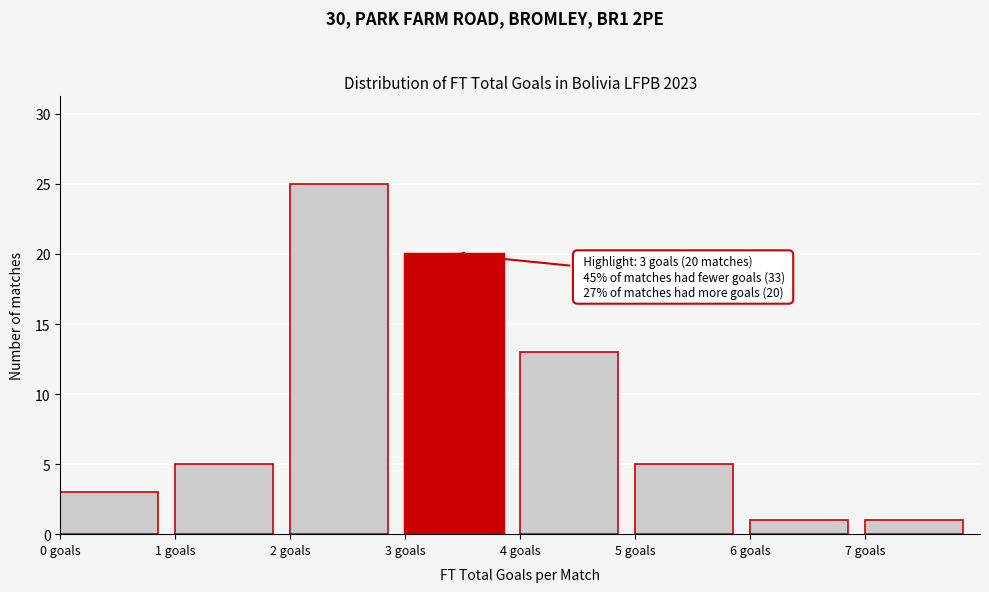

Which range on the x-axis has the tallest bar?

2 to 3